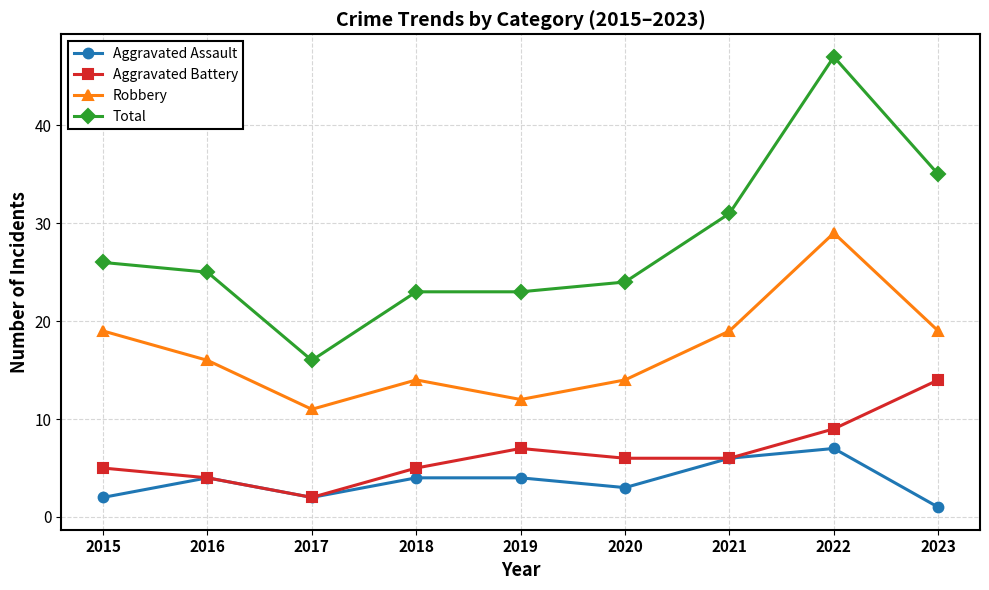

What are all the series names shown in the legend?

Aggravated Assault, Aggravated Battery, Robbery, Total